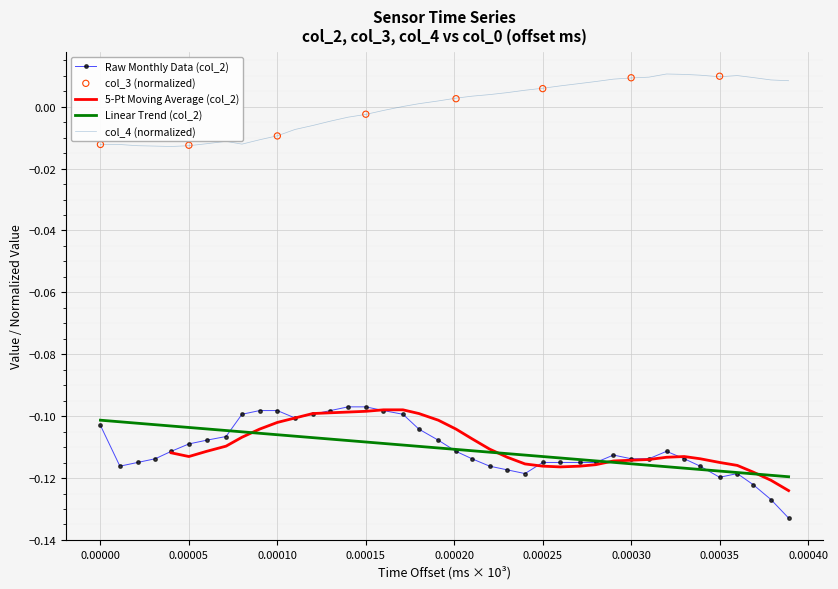

The value of Raw Monthly Data (col_2) at 0.00005 is -0.2. True or false?

False